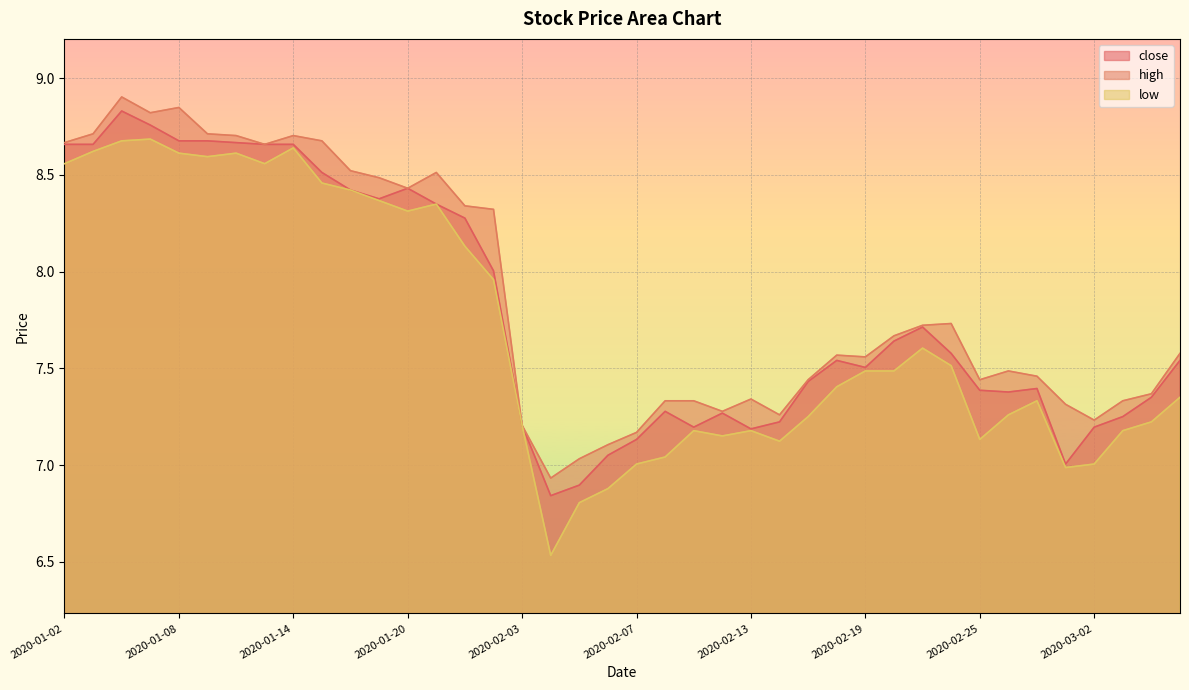

What position from the left is 2020-02-25?

33